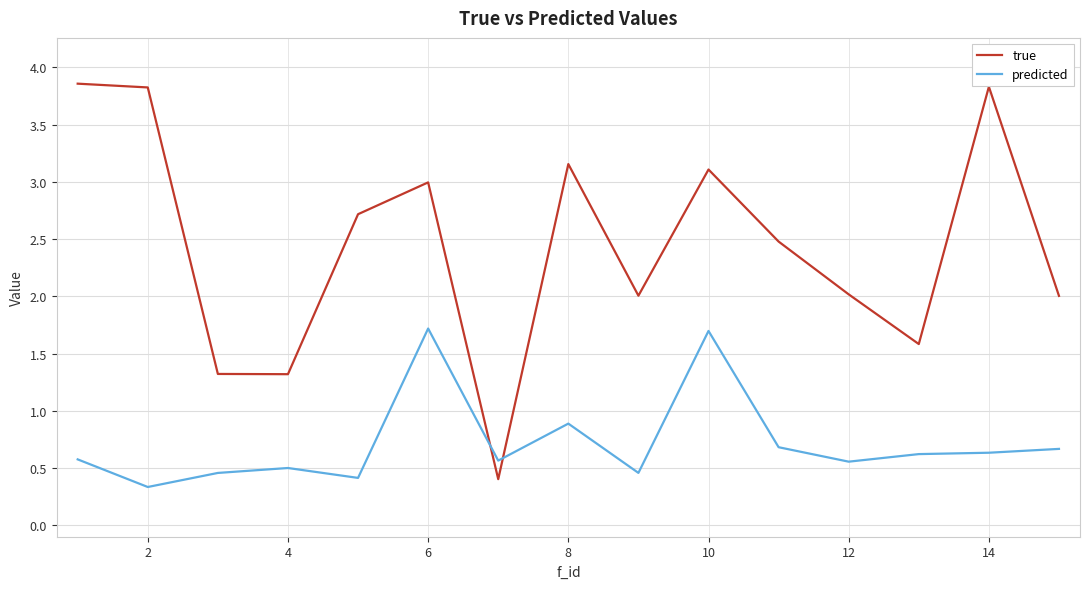

Count the number of categories in the chart.

15